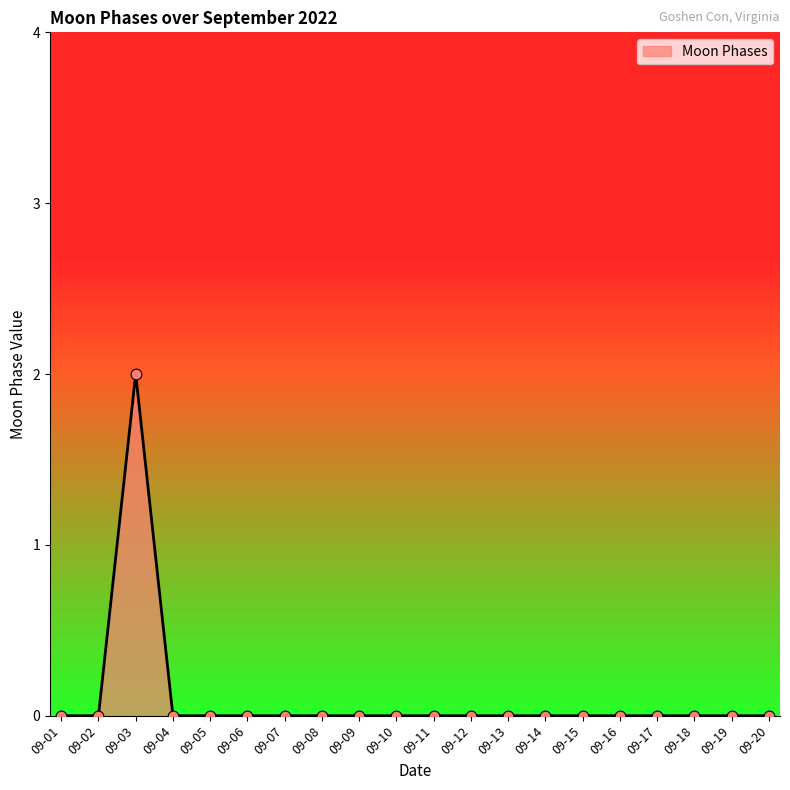

At which category does the chart reach its peak across all series?

09-03